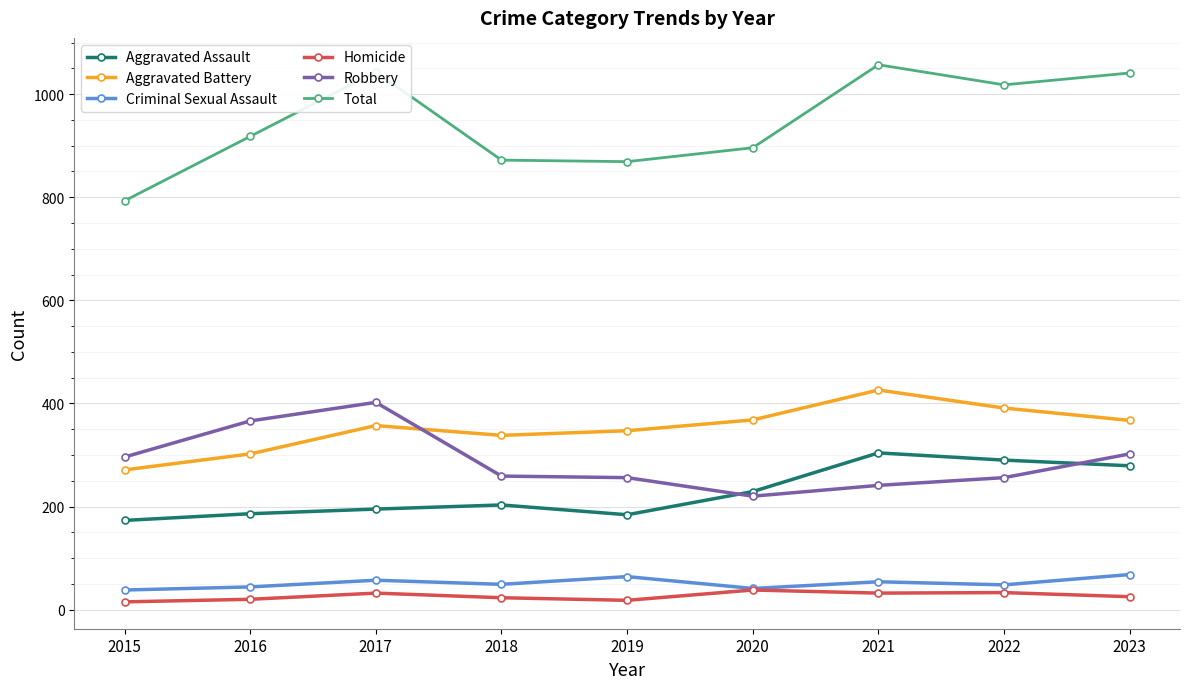

Where is the first local maximum for Aggravated Battery?

2017